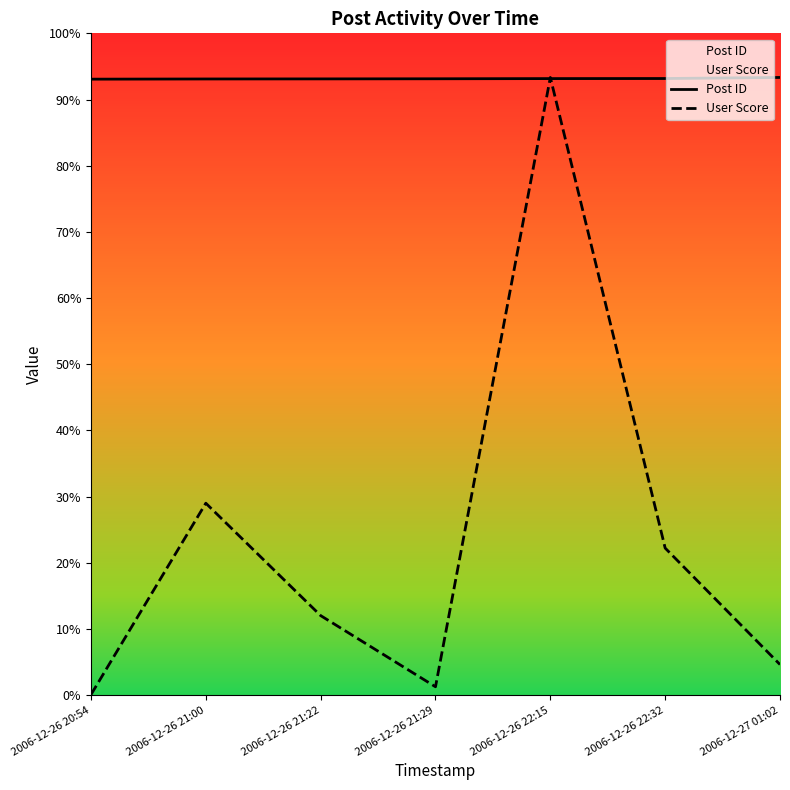

Reading left to right, what are all the values shown in this chart?

Post ID: 27922.5	27931.1	27934.6	27939.7	27948.3	27951.8	28000.0
User Score: 23.4	8699.9	3604.4	378.3	28000.0	6665.3	1386.6